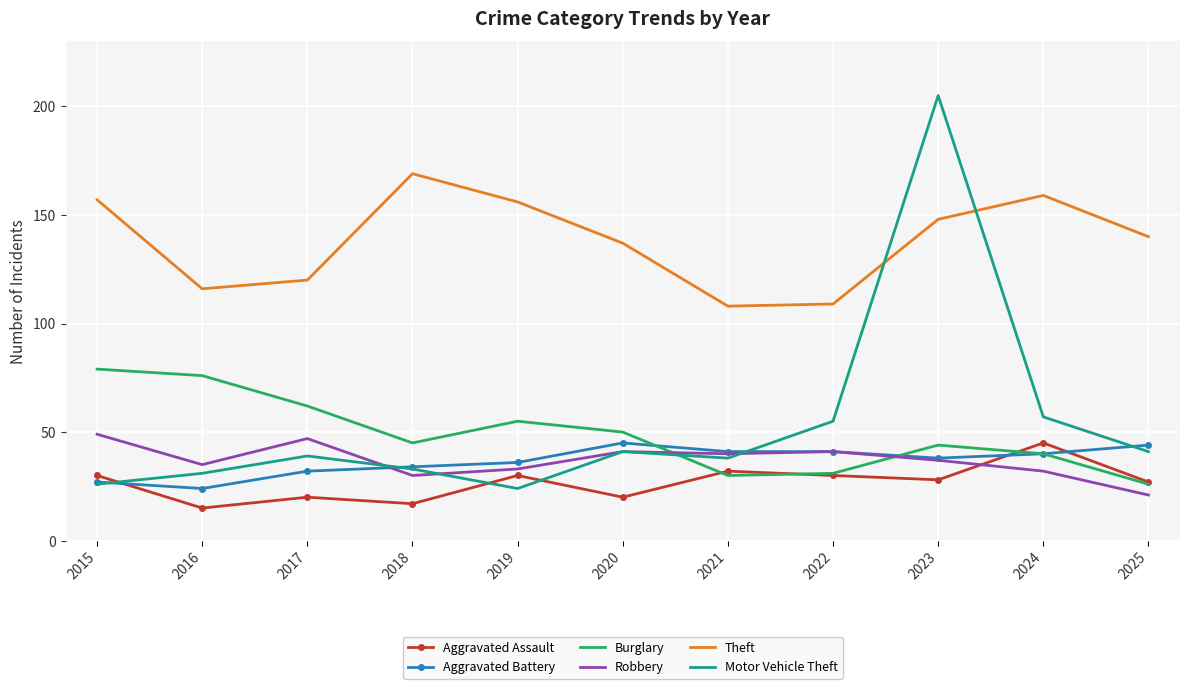

What is the approximate value of Burglary at 2025?

26